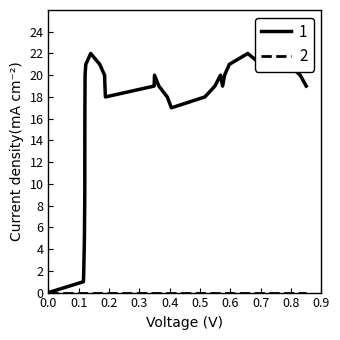

What position from the left is 0.6?

7